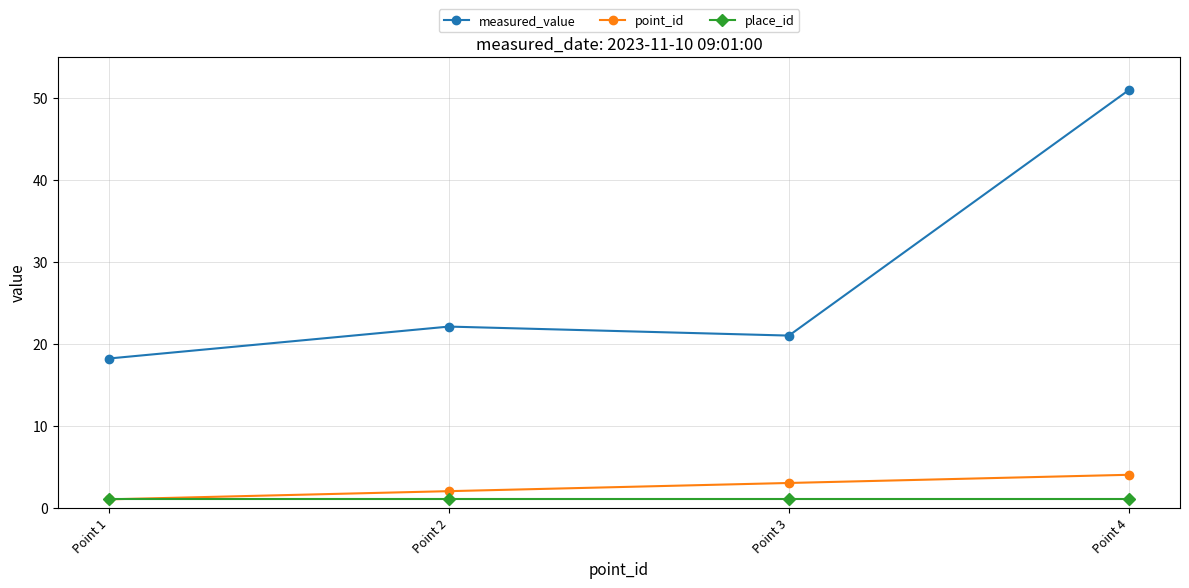

What is the spread (max minus min) of values at Point 4?

50.0